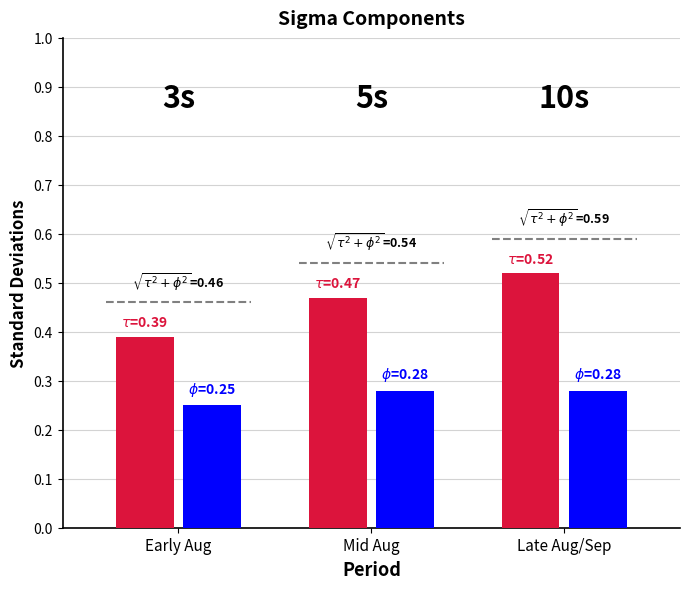

Does the chart contain any negative values?

No